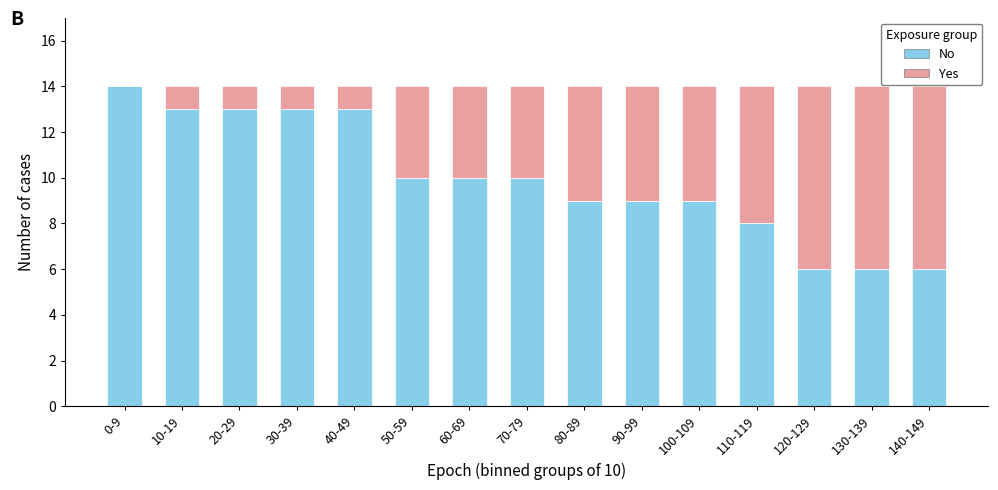

The No series shows 7 at 20-29. True or false?

False